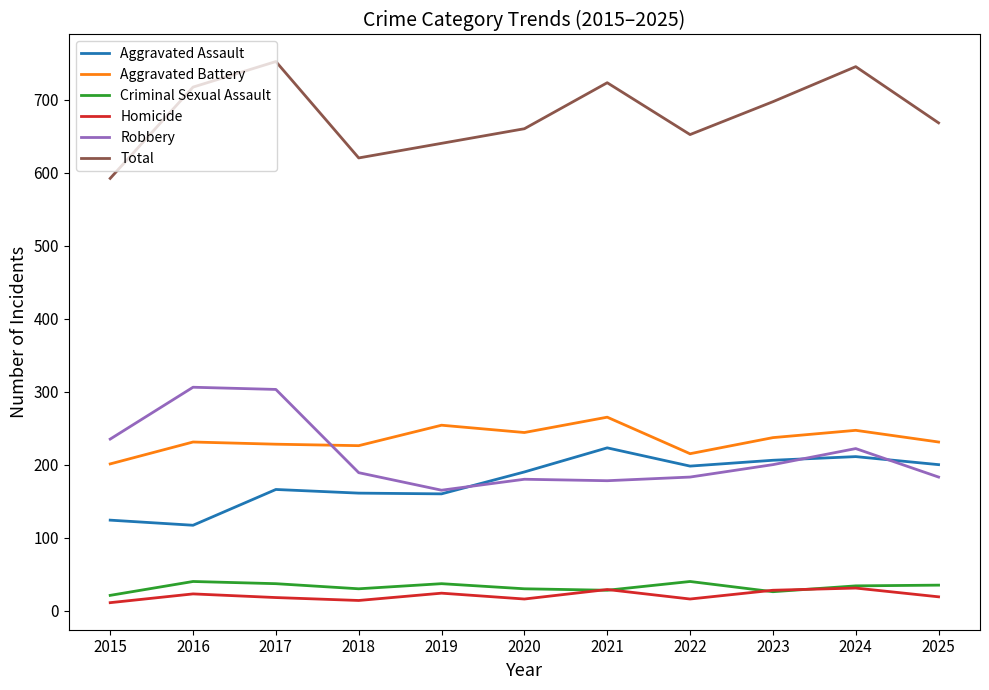

Which series has the largest total across all categories?

Total